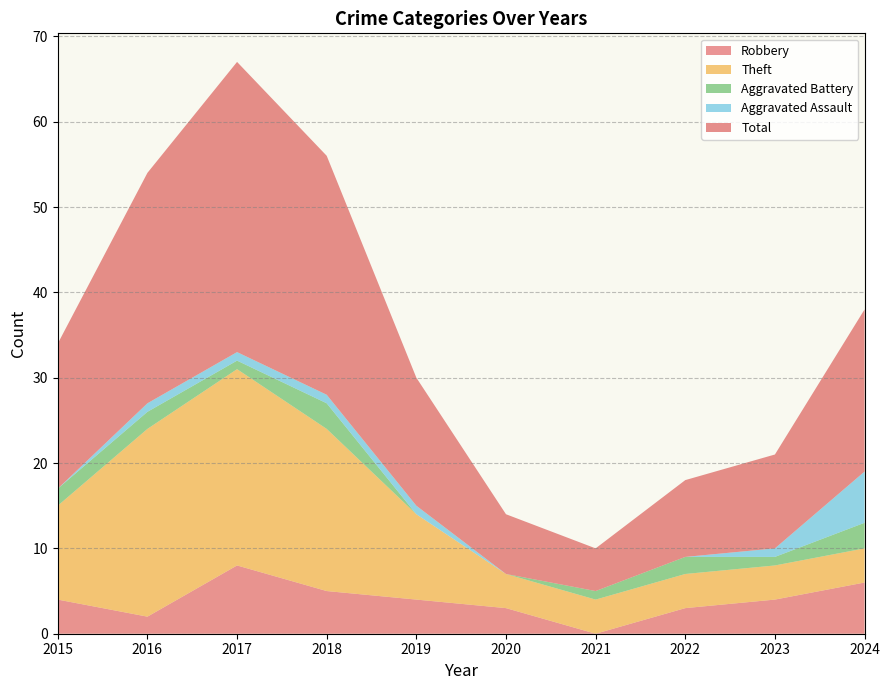

Reading right to left, extract all data points from this chart.

Robbery: 6	4	3	0	3	4	5	8	2	4
Theft: 4	4	4	4	4	10	19	23	22	11
Aggravated Battery: 3	1	2	1	0	0	3	1	2	2
Aggravated Assault: 6	1	0	0	0	1	1	1	1	0
Total: 19	11	9	5	7	15	28	34	27	17